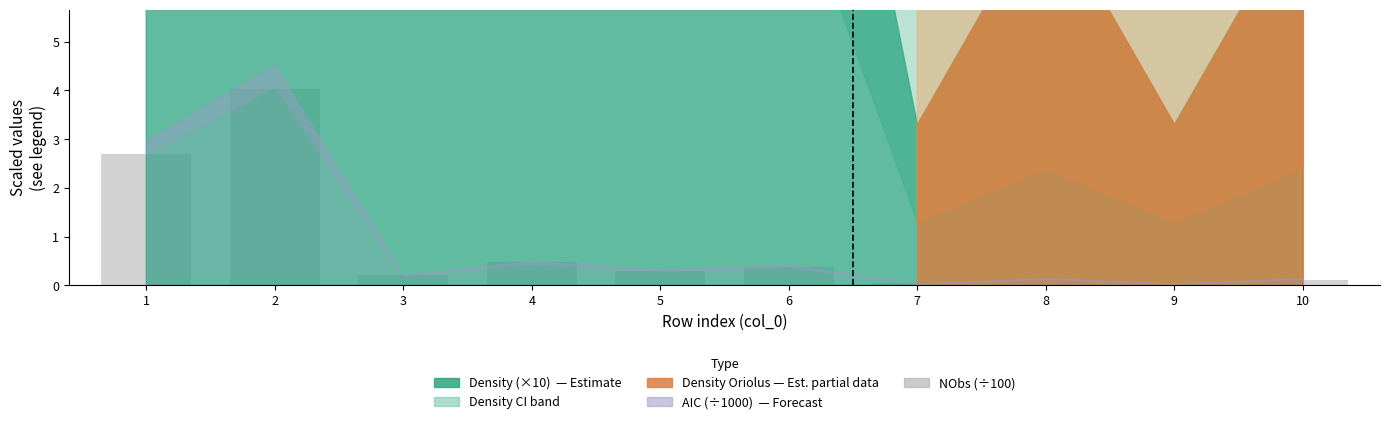

The value at 6 is 0.2. True or false?

False